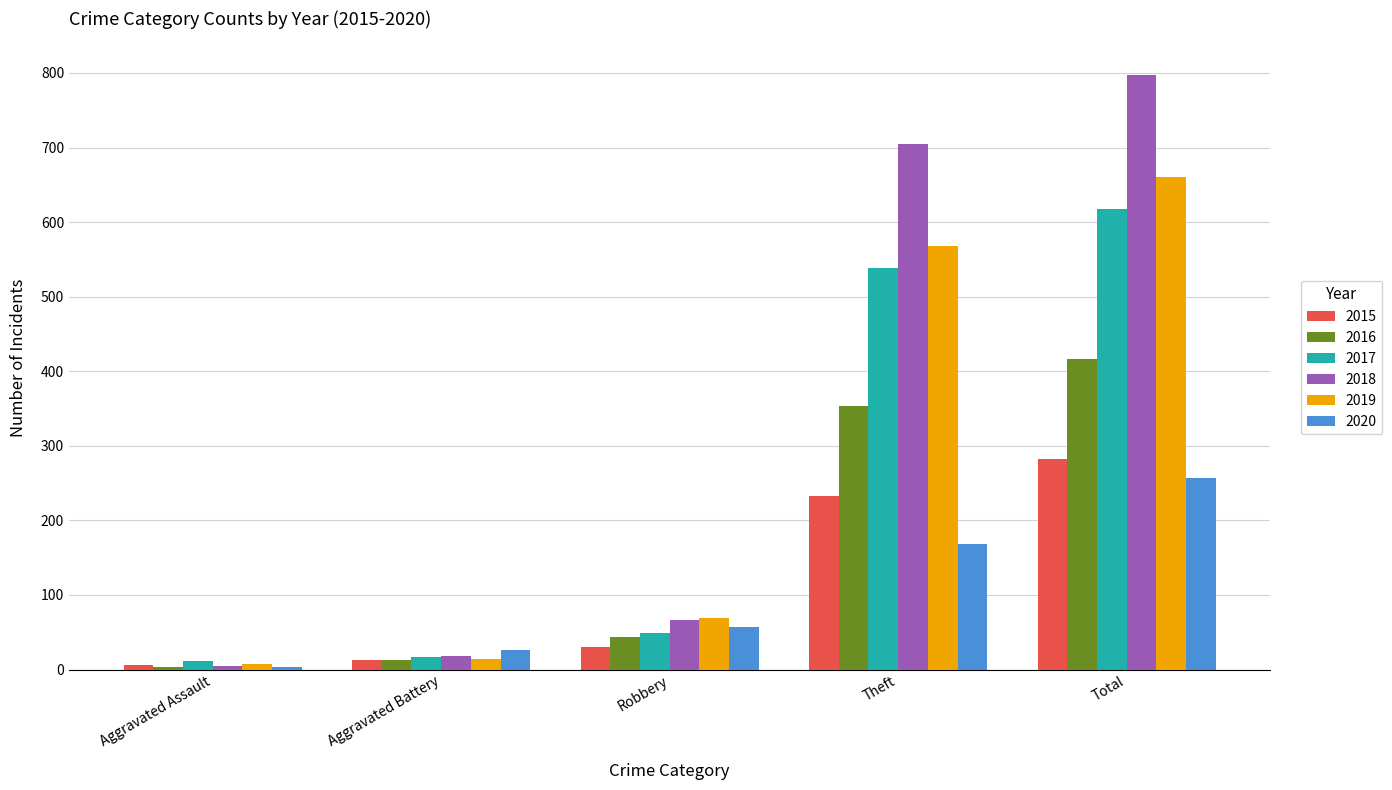

Reading left to right, transcribe all the data shown in this chart.

2015: 6	13	30	233	282
2016: 3	13	44	354	416
2017: 12	17	49	538	617
2018: 5	18	67	705	797
2019: 8	14	69	568	660
2020: 4	26	57	168	257